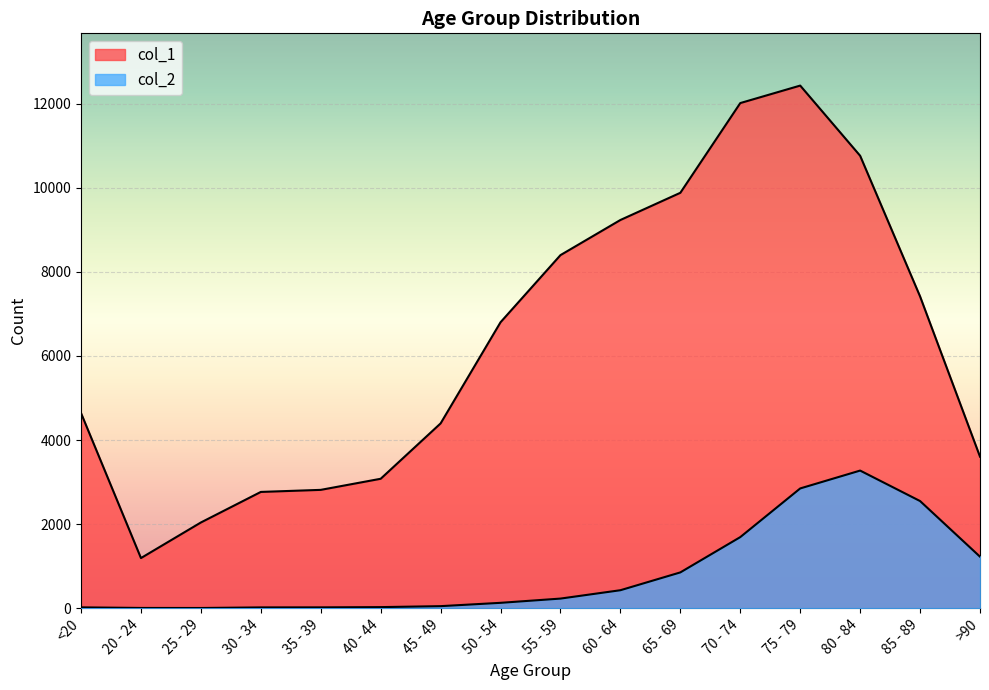

What is the value of the col_2 point at the 7th from the left?

47